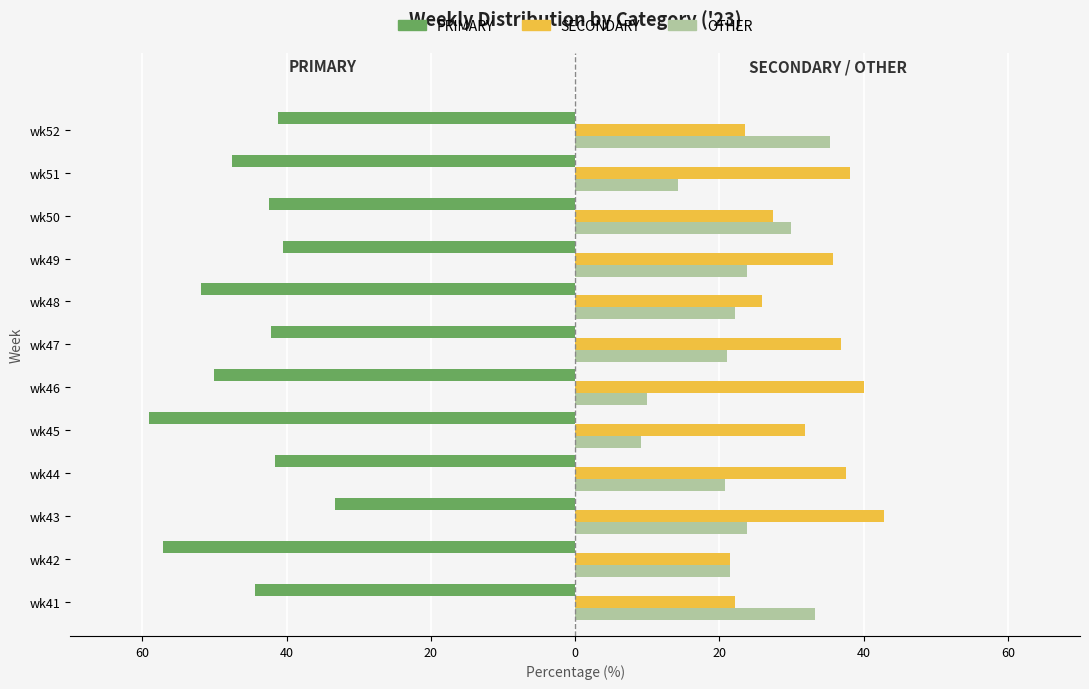

Reading left to right, list all the values displayed in this chart.

PRIMARY: -44.4	-57.1	-33.3	-41.7	-59.1	-50.0	-42.1	-51.9	-40.5	-42.5	-47.6	-41.2
SECONDARY: 22.2	21.4	42.9	37.5	31.8	40.0	36.8	25.9	35.7	27.5	38.1	23.5
OTHER: 33.3	21.4	23.8	20.8	9.1	10.0	21.1	22.2	23.8	30.0	14.3	35.3